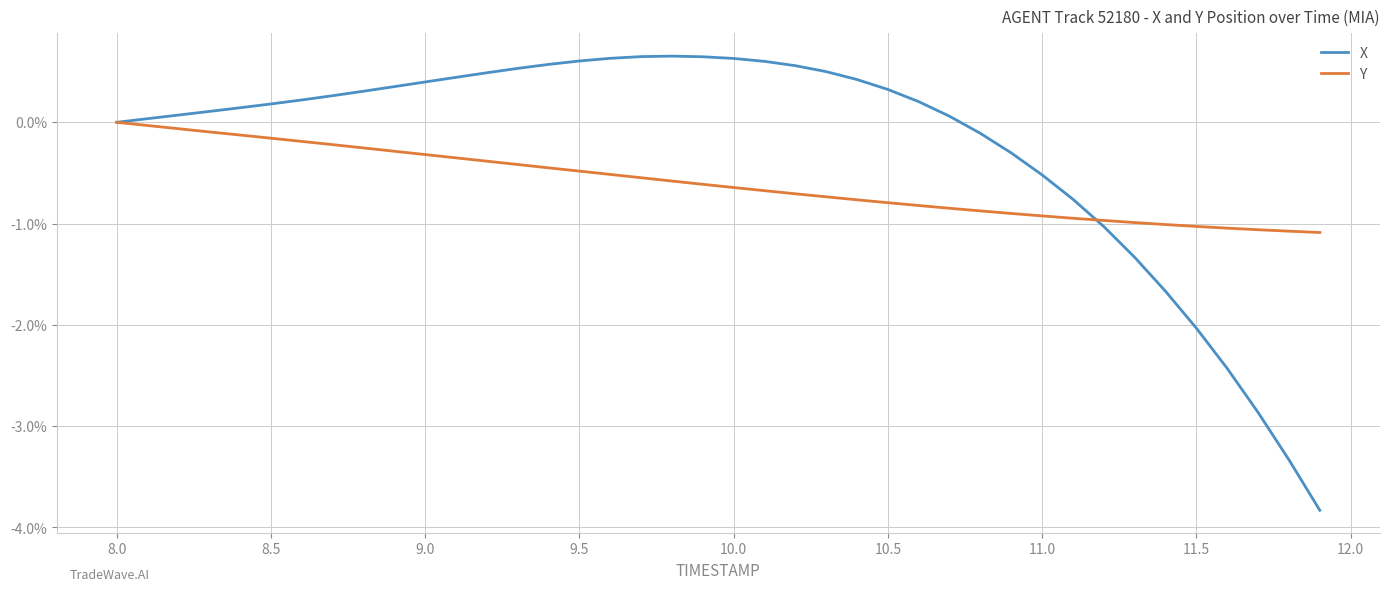

Does the chart display data point markers on the line(s)?

No